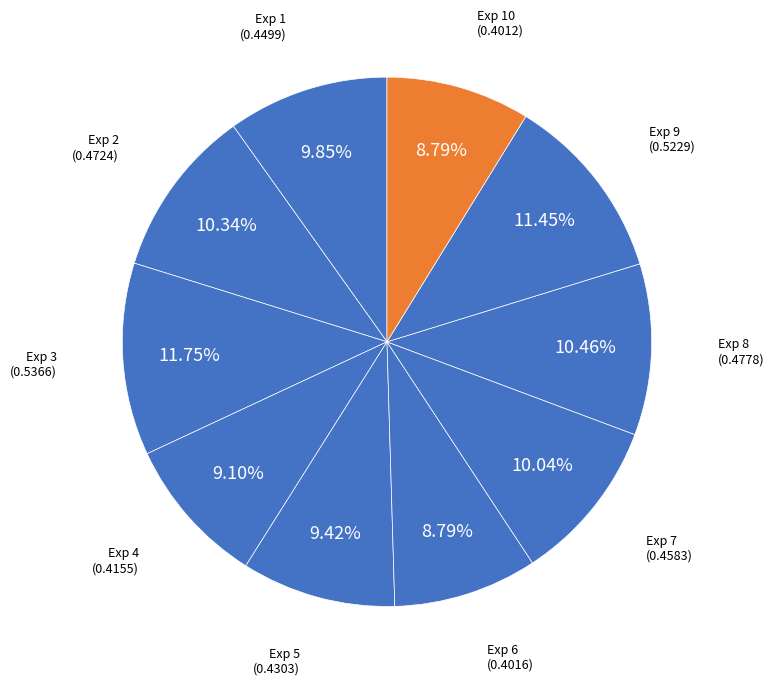

How many segments does this pie chart have?

10